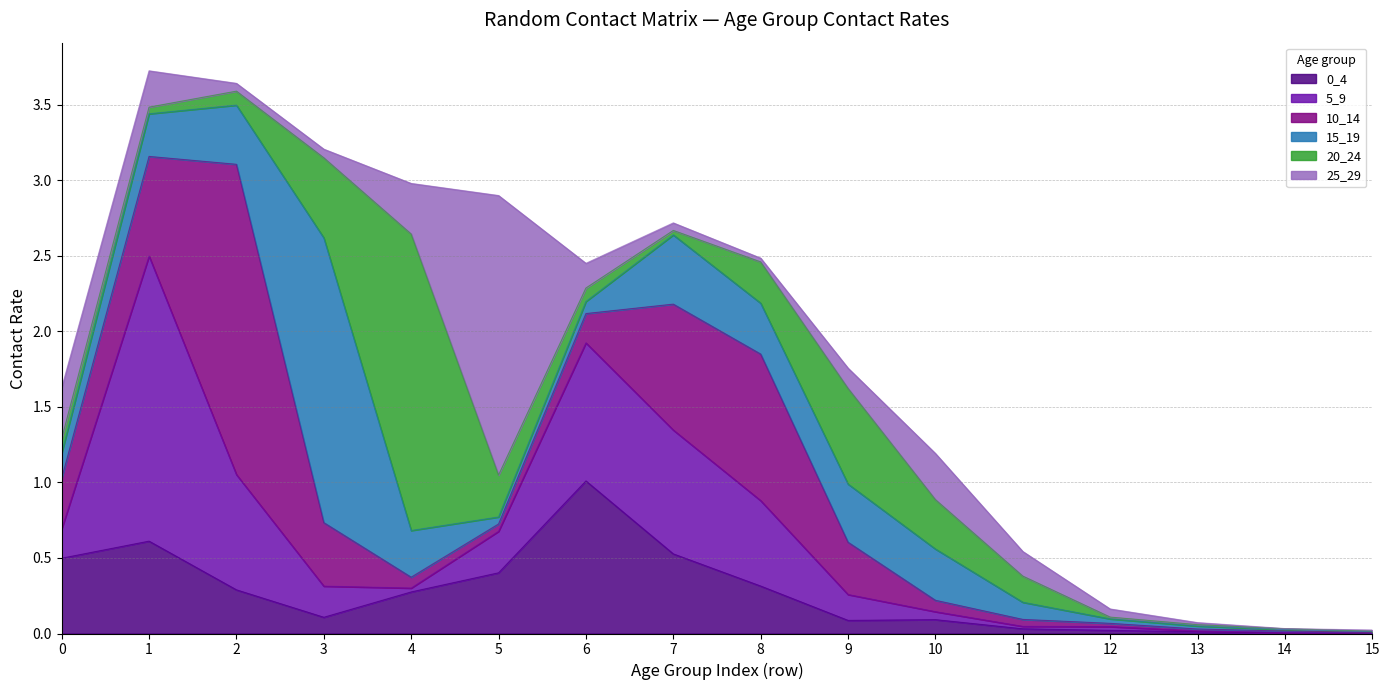

List the series in order of their peak value, highest first.

10_14, 20_24, 5_9, 15_19, 25_29, 0_4